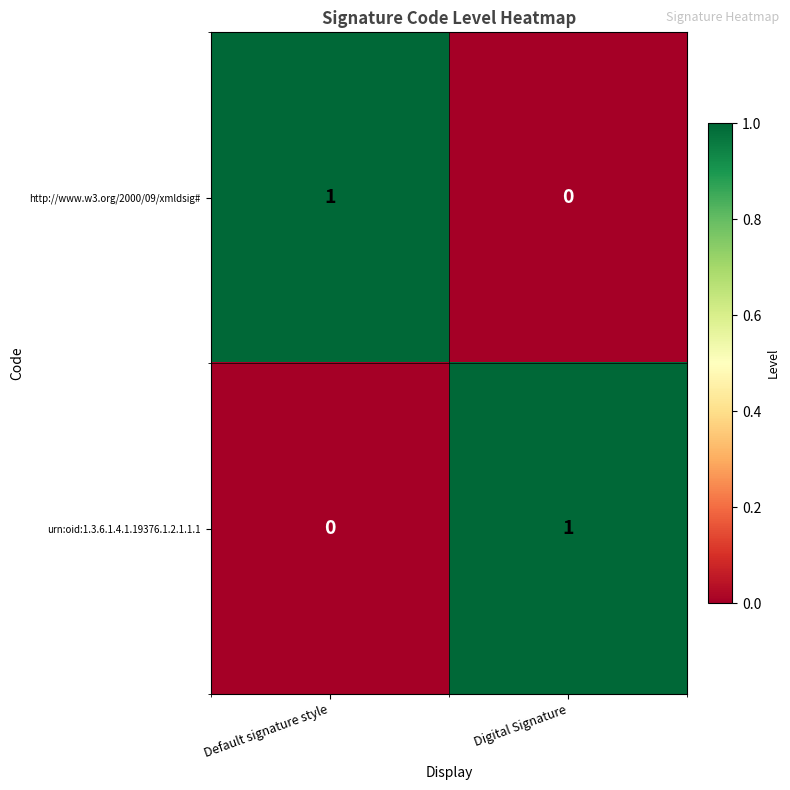

At how many categories does at least one series exceed 0?

2